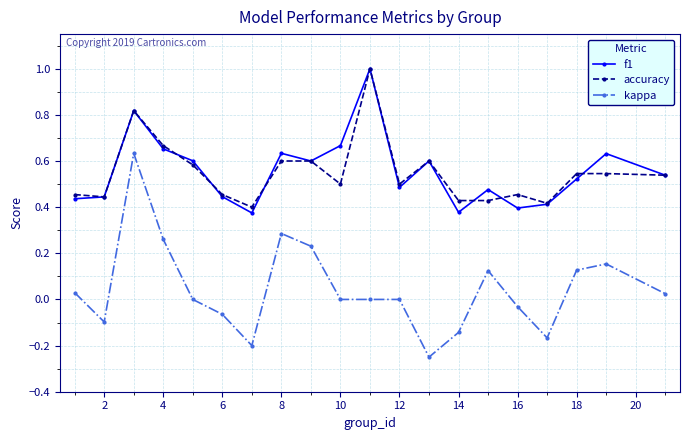

Which series has the largest range (max minus min)?

kappa